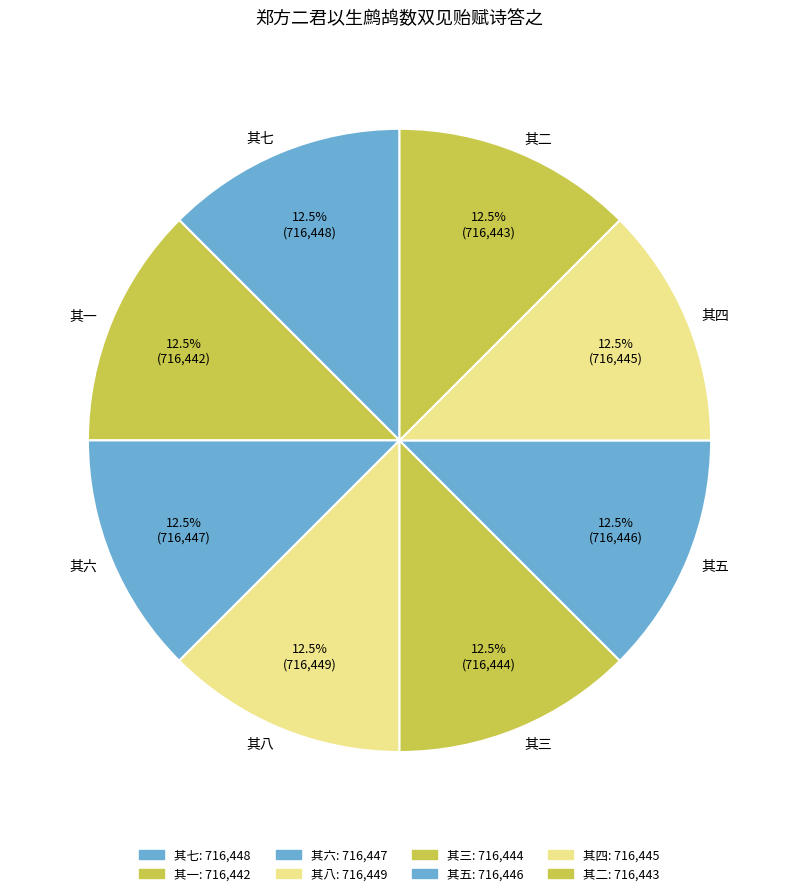

To the nearest percent, what is the combined percentage of 其七 and 其六?

25%